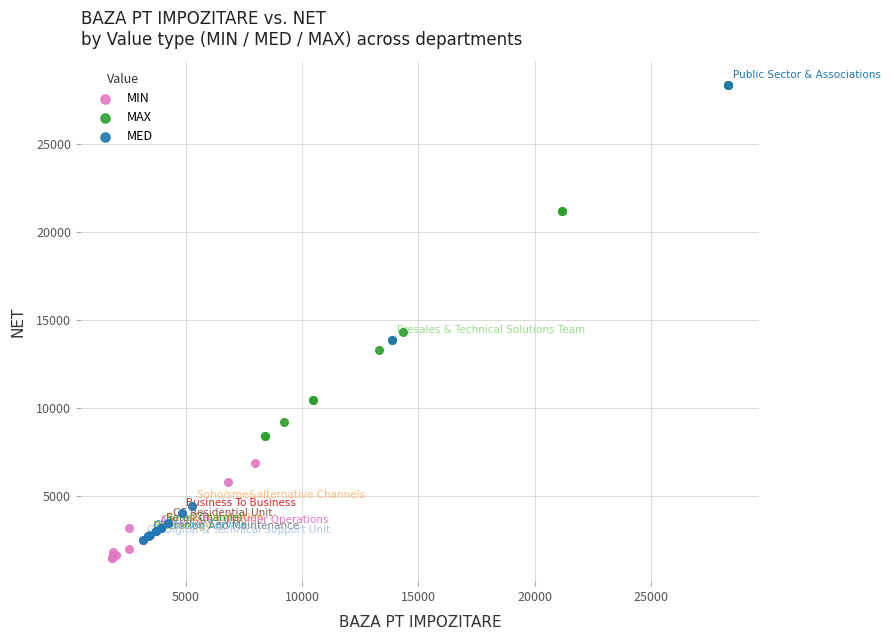

Which series has the largest Y range (max minus min)?

MED